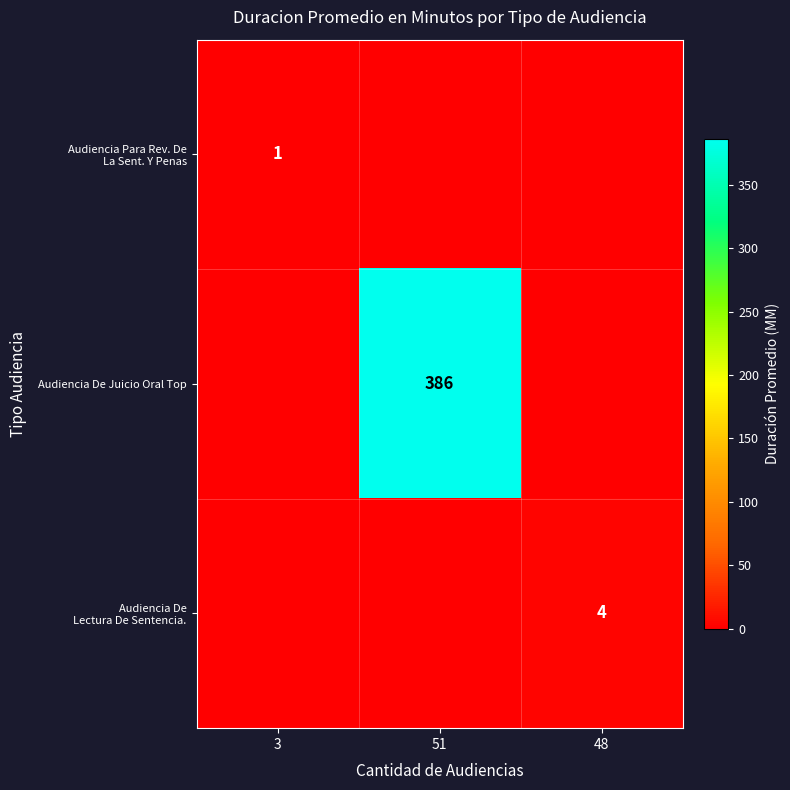

Is the value of Audiencia Para Rev. De La Sent. Y Penas at 3 greater than the value of Audiencia De Lectura De Sentencia. at 48?

No